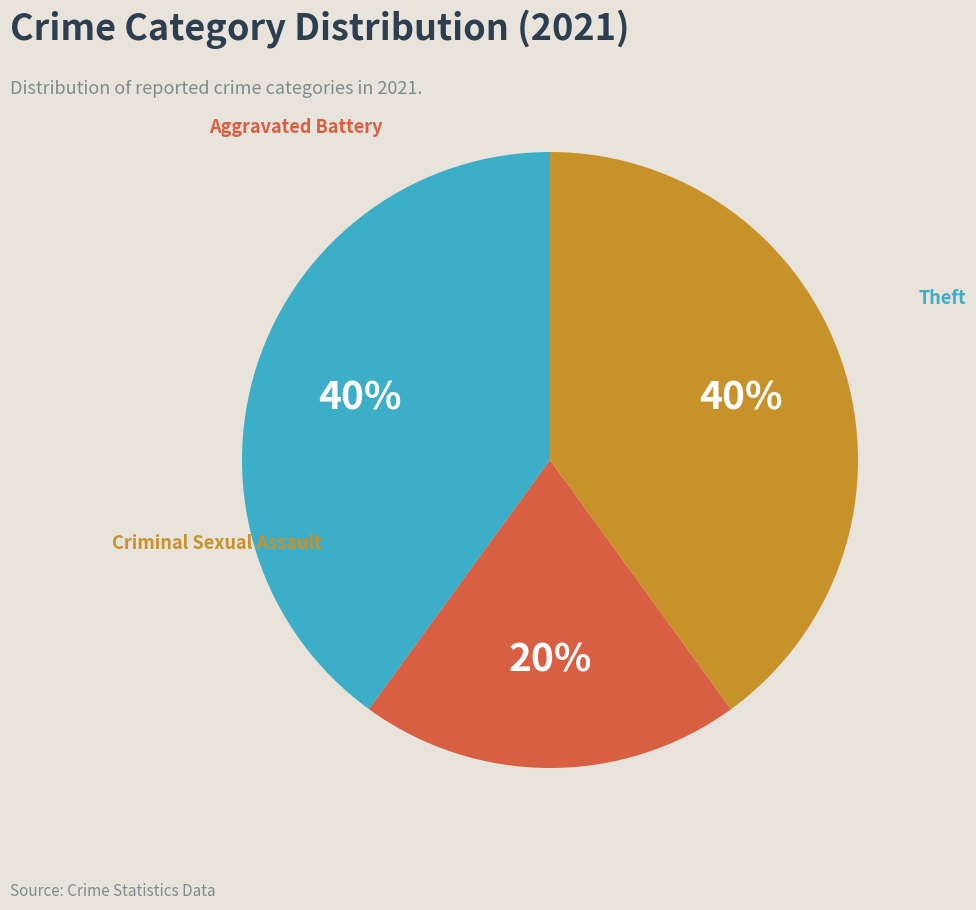

To the nearest percent, what is the average slice percentage?

33%